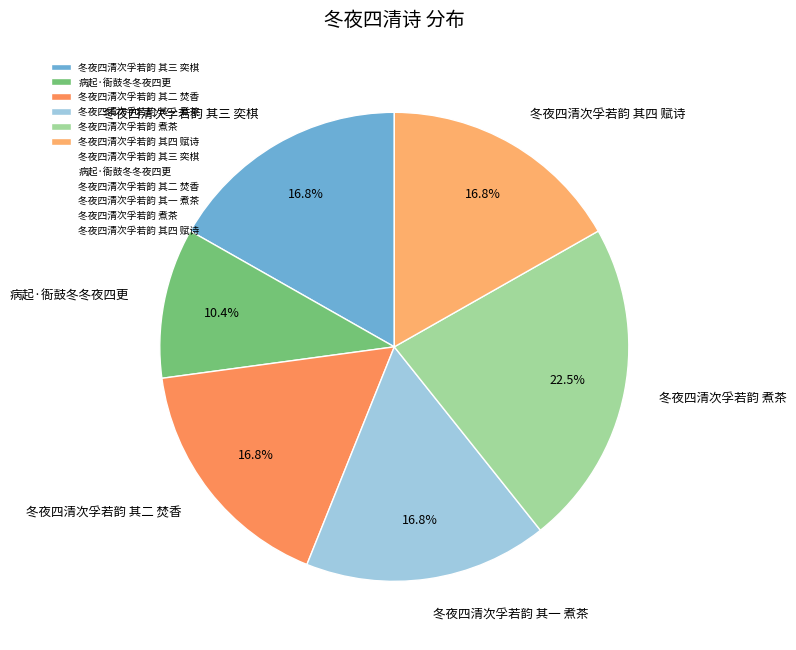

Which category has the biggest portion of the pie?

冬夜四清次孚若韵 煮茶